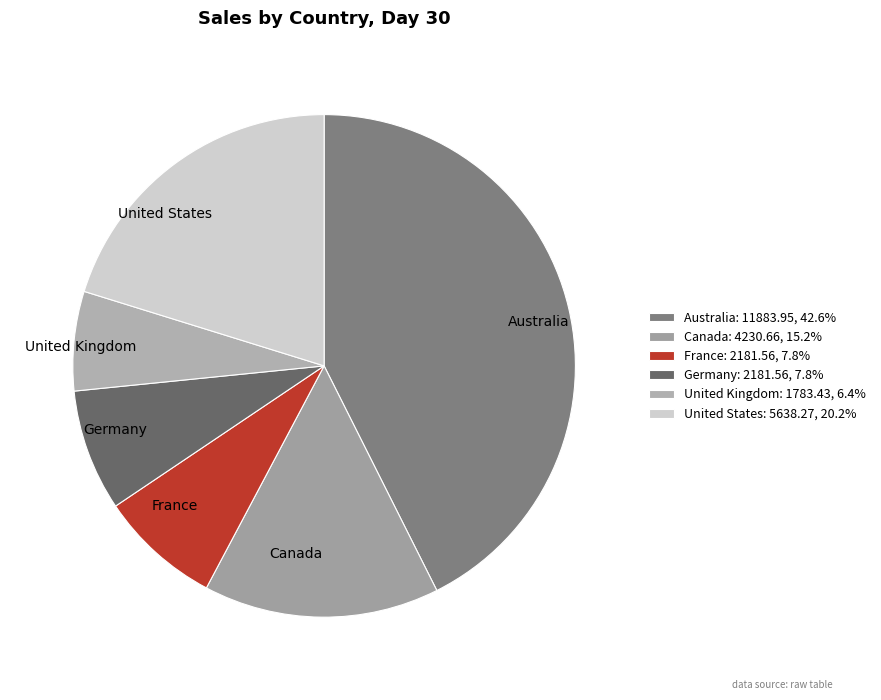

Combined, do Canada and United States account for over 50%?

No